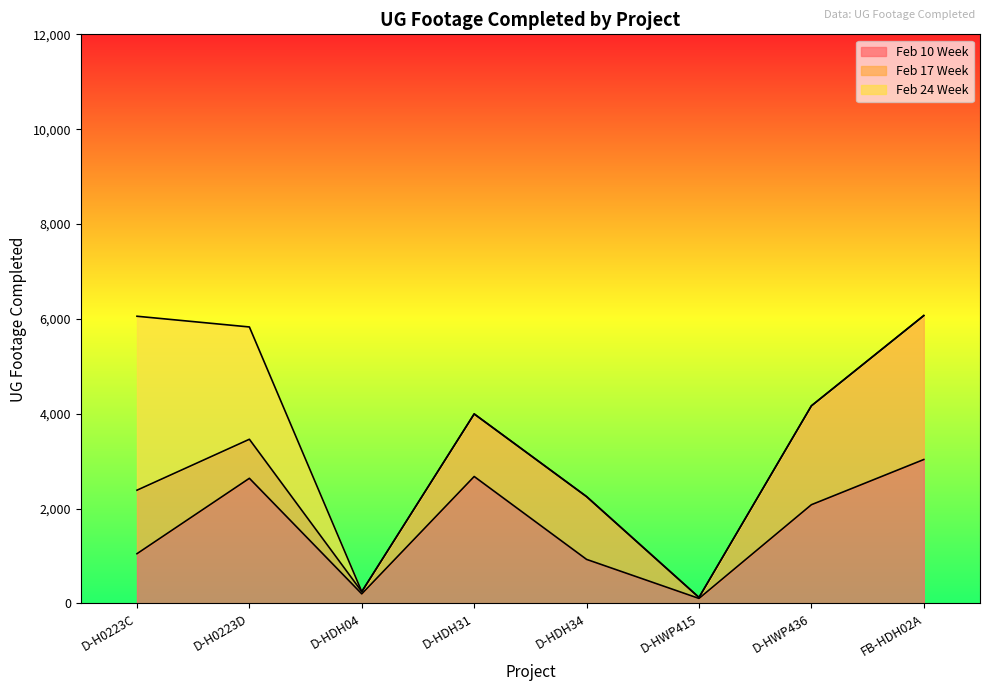

Which label corresponds to the largest value in the chart?

D-H0223C